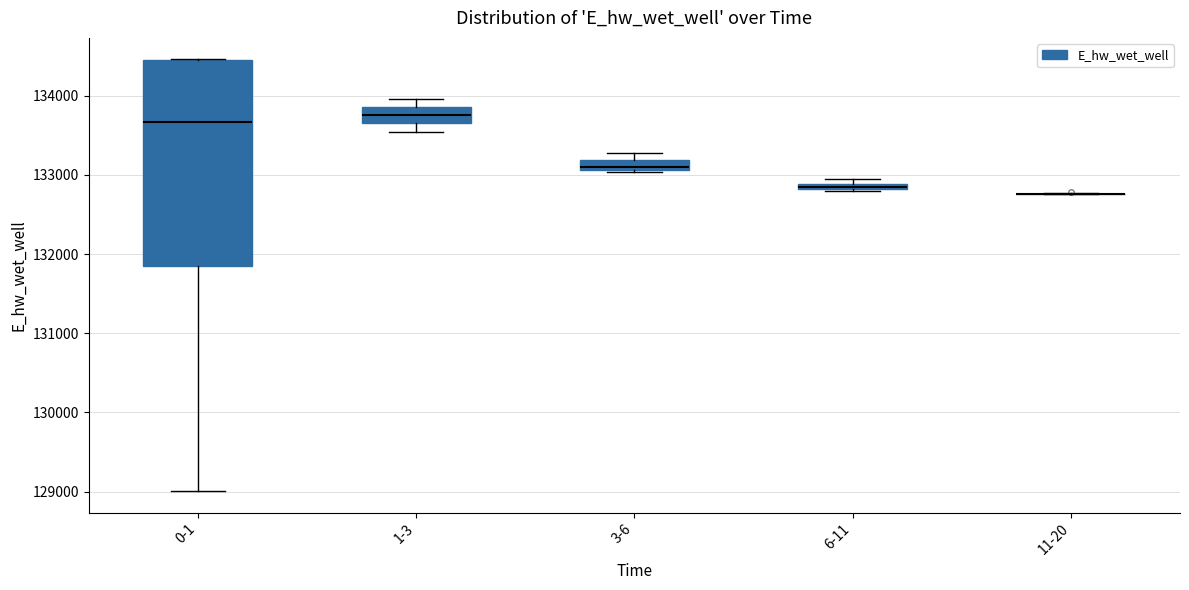

Where is the upper edge of the box for 1-3 on the y-axis? The values are not printed on the chart, so give them approximately, as read against the axis.

133900